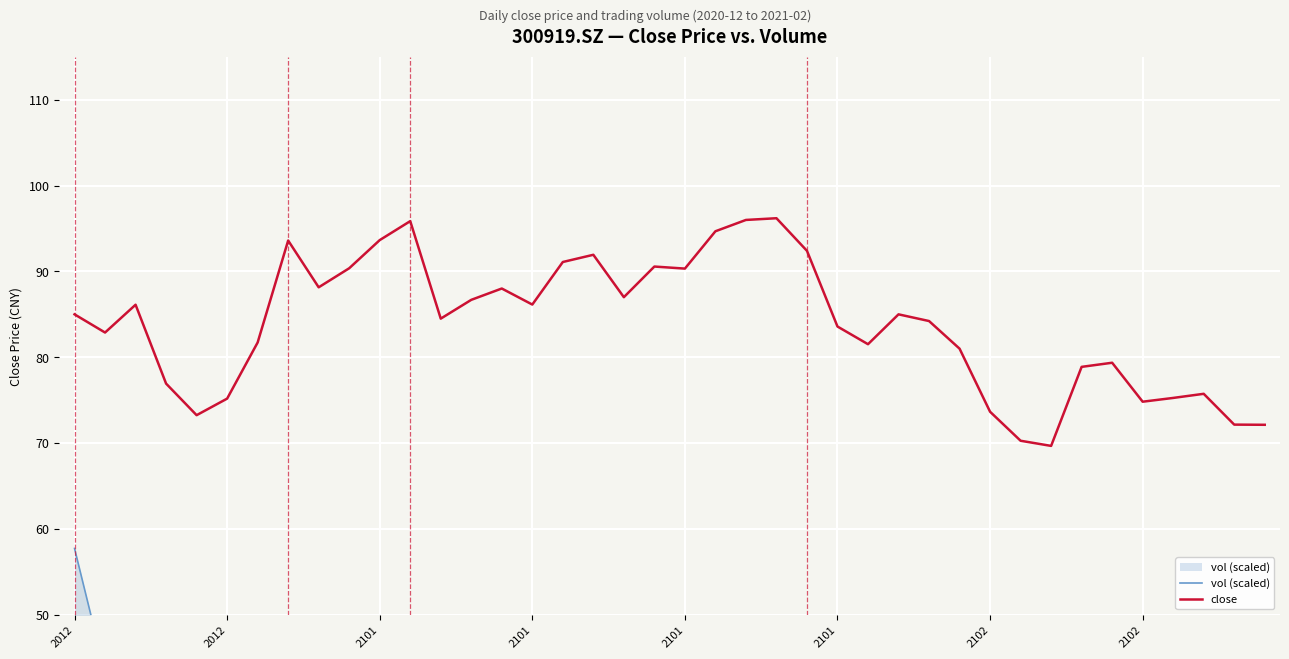

What is the approximate value of close at 22?

96.0